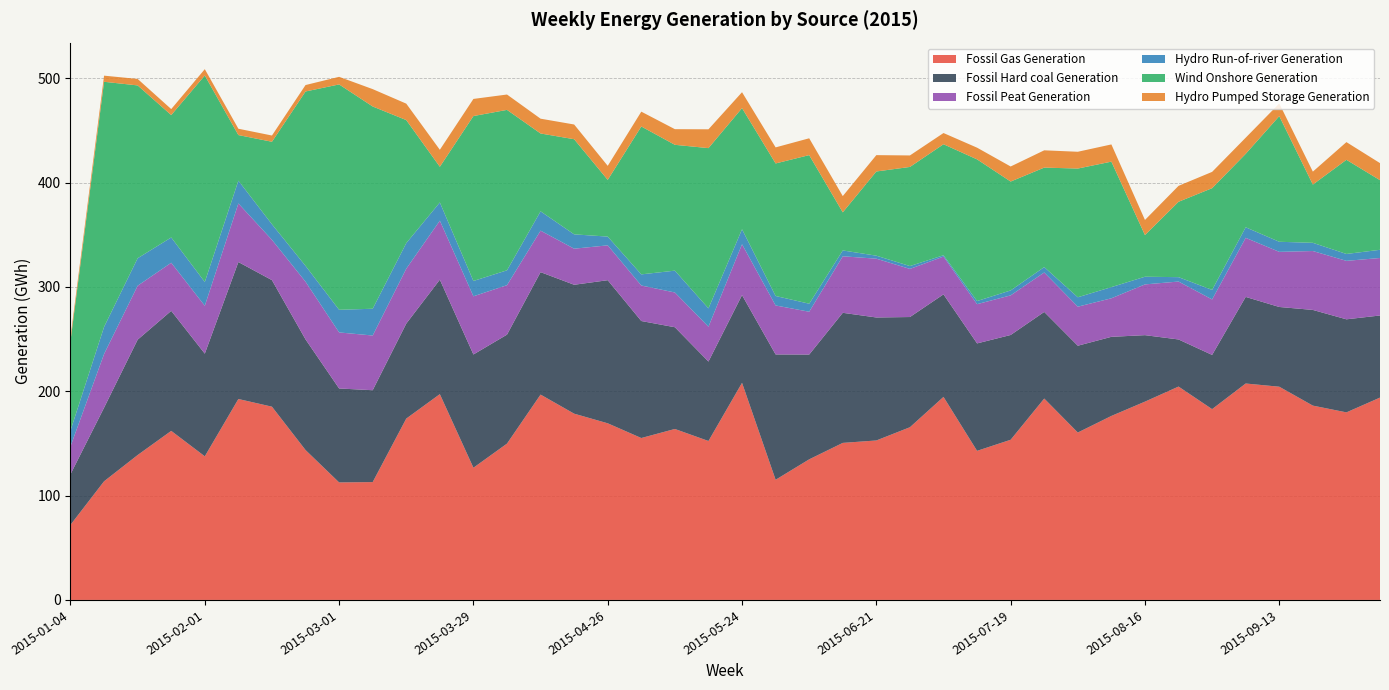

What is the minimum value for Fossil Gas Generation?

72.0